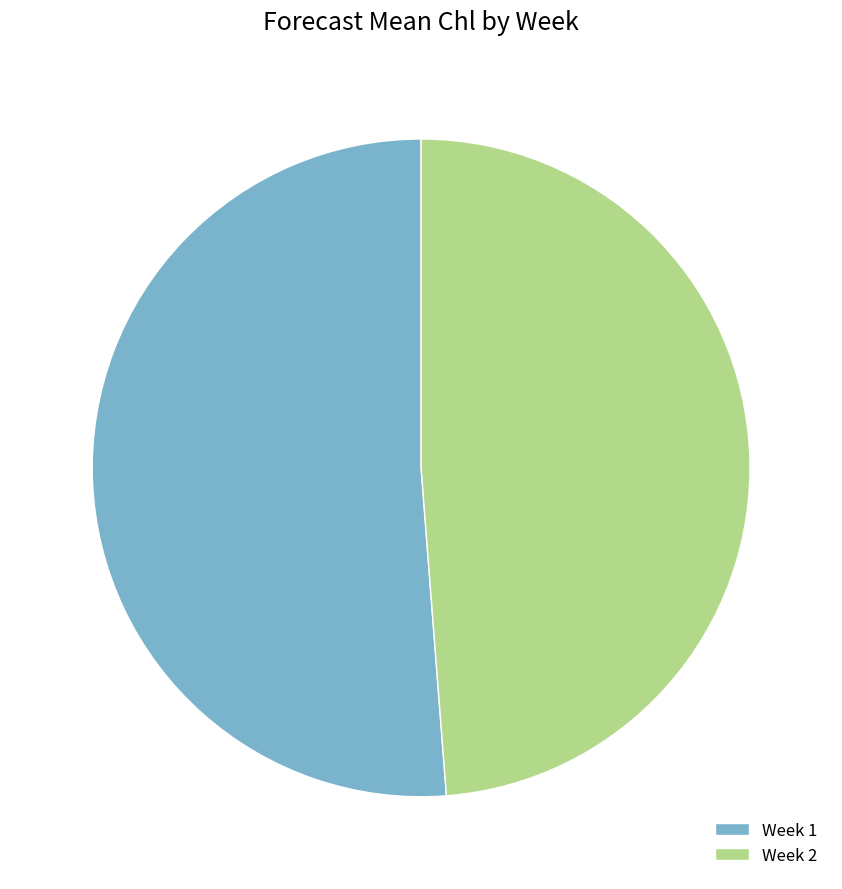

Rank the categories by value from highest to lowest.

Week 1, Week 2